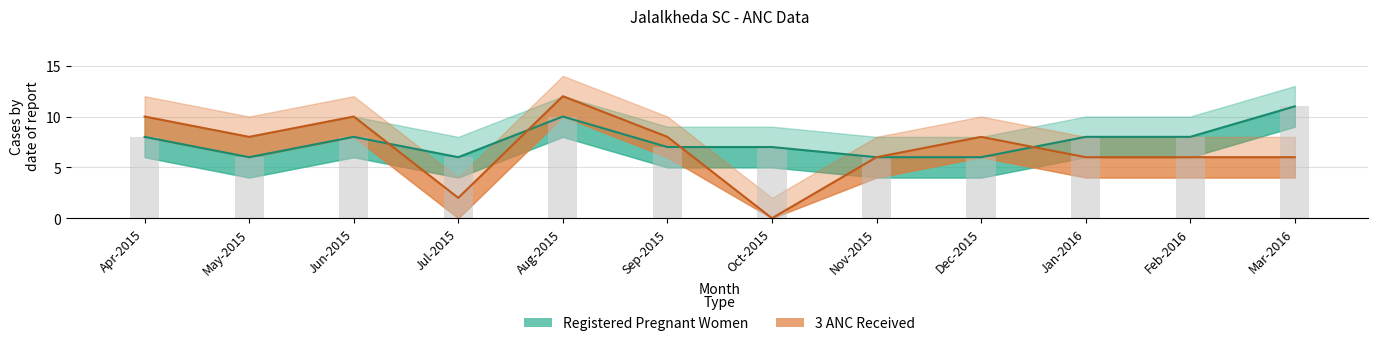

What is the value of the 3 ANC Received bar at the 9th from the left?

8